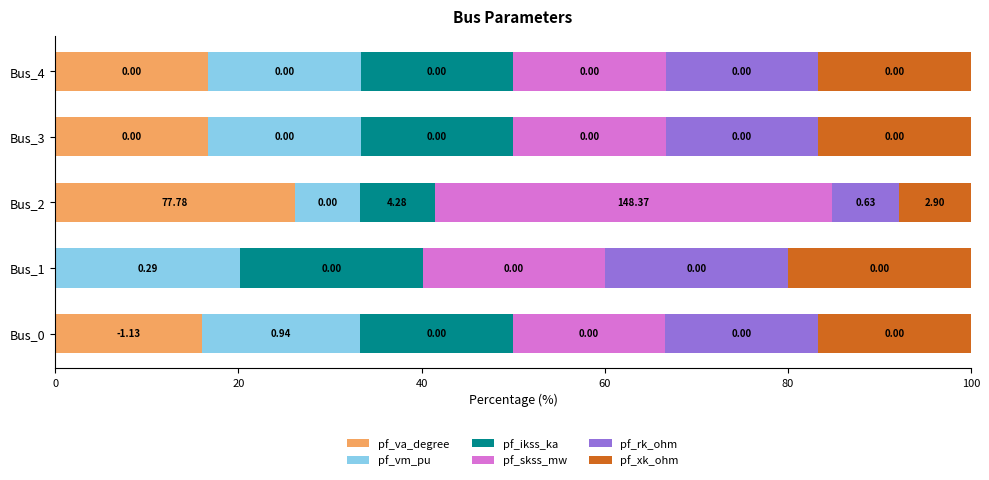

What is the total value across all series at Bus_4?

100.0